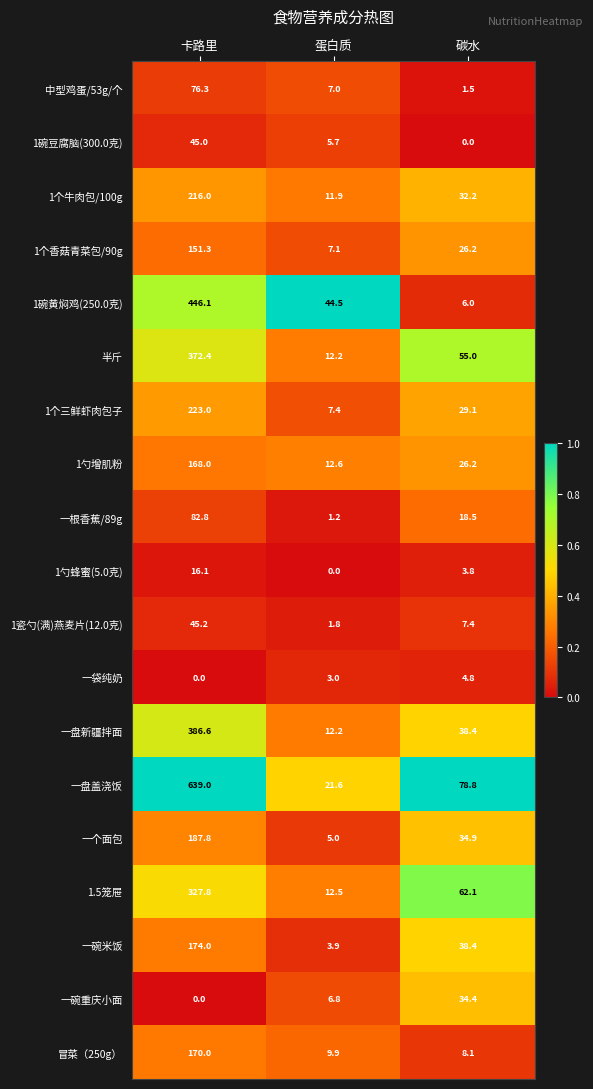

Is it true that 一根香蕉/89g equals 1.2 at 蛋白质?

True